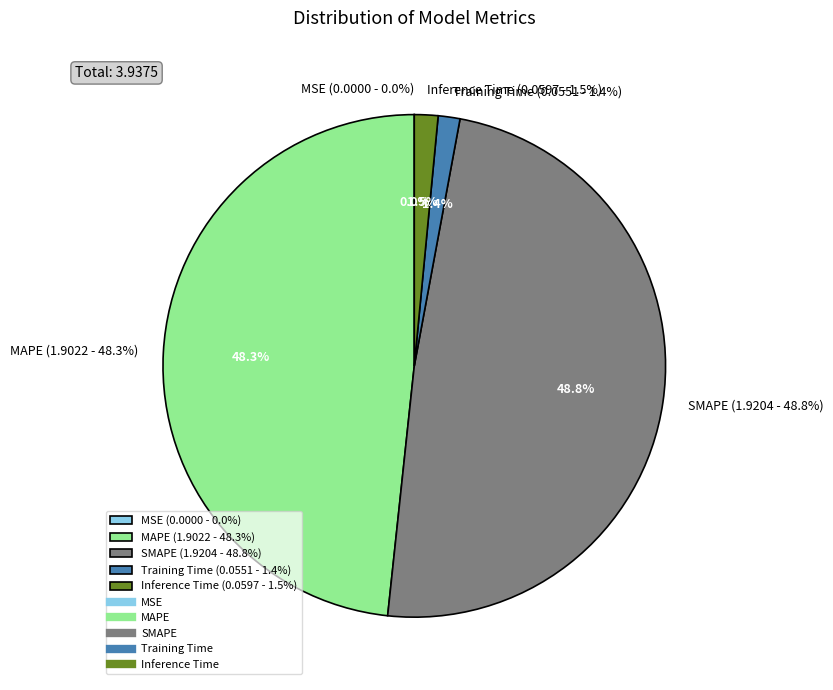

Is it true that MAPE is 61% of the pie?

False